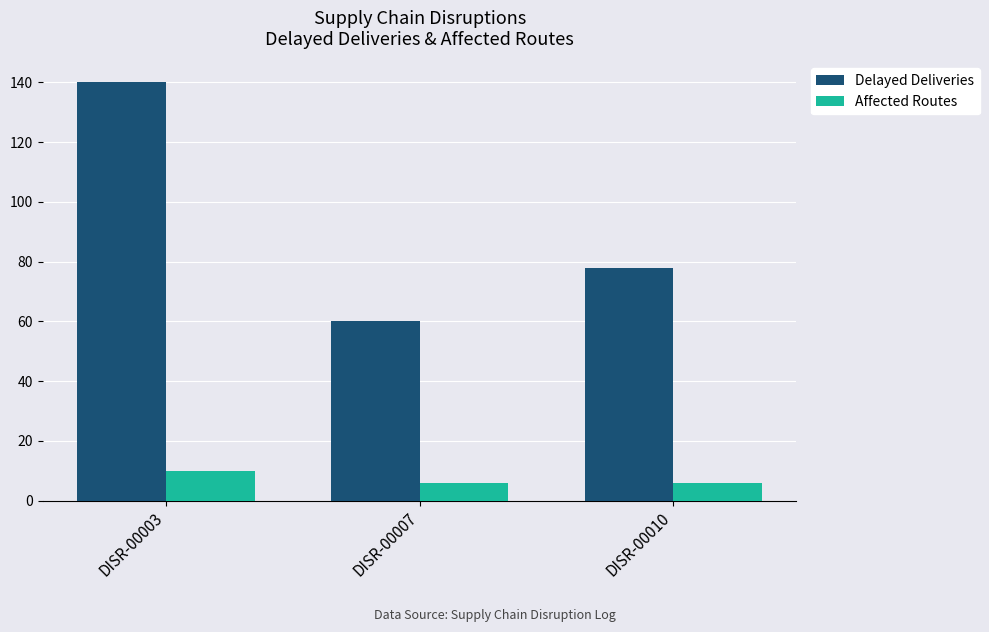

Reading right to left, transcribe all the data shown in this chart.

Delayed Deliveries: DISR-00010=78	DISR-00007=60	DISR-00003=140
Affected Routes: DISR-00010=6	DISR-00007=6	DISR-00003=10